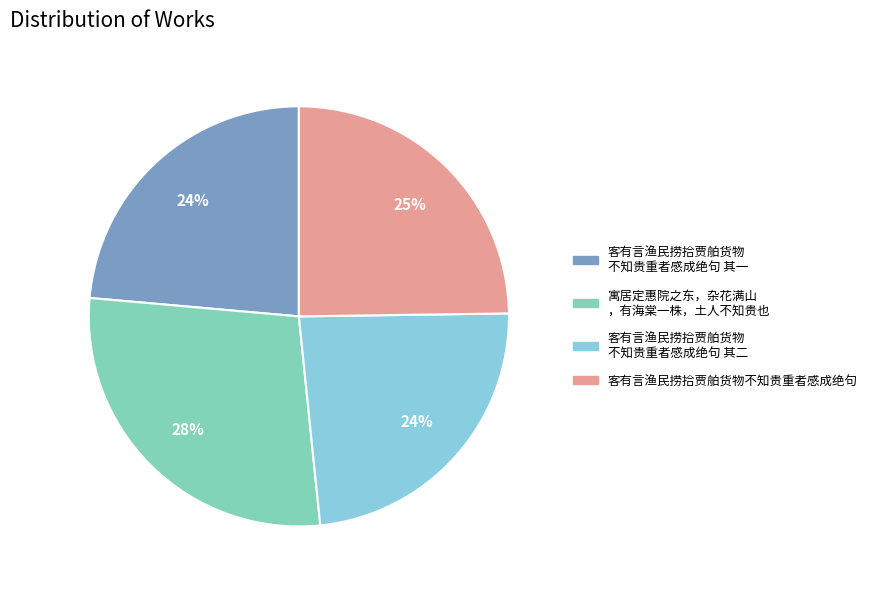

To the nearest percent, what is the average slice percentage?

25%